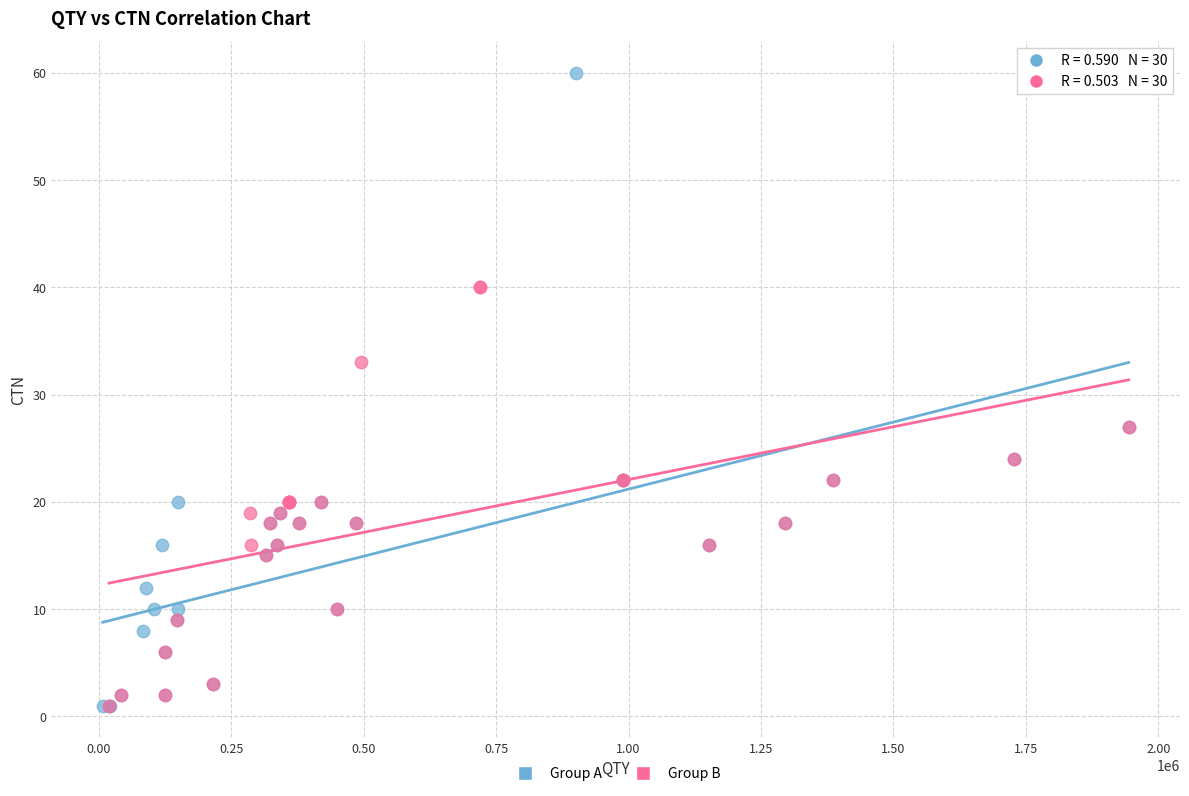

Which series contains the highest Y value?

Group A